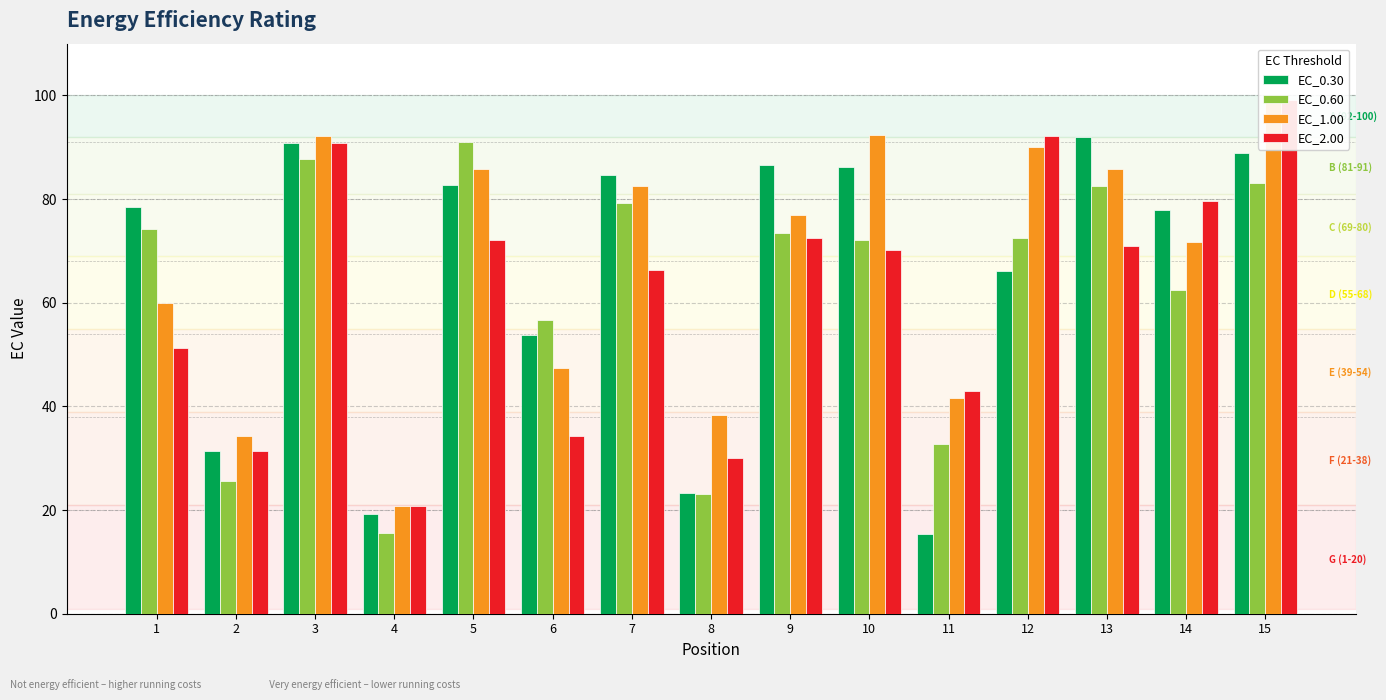

Which label corresponds to the smallest value in the chart?

11